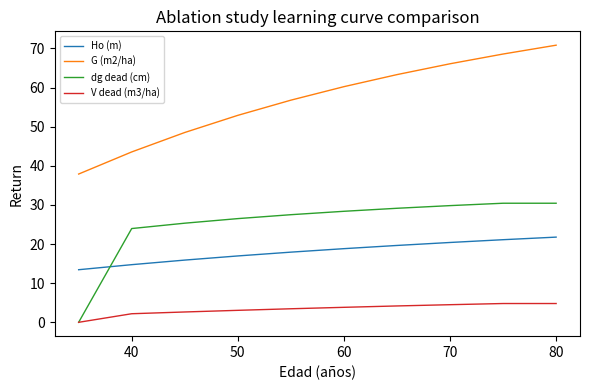

What is the maximum value shown in the chart?

70.8